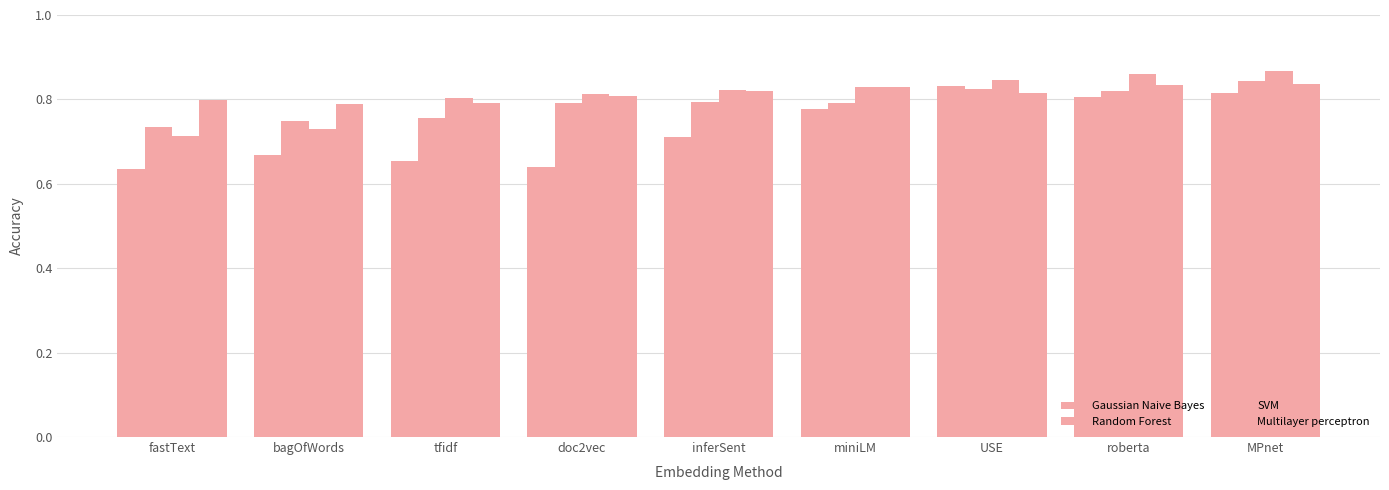

At which category does the chart reach its minimum across all series?

fastText